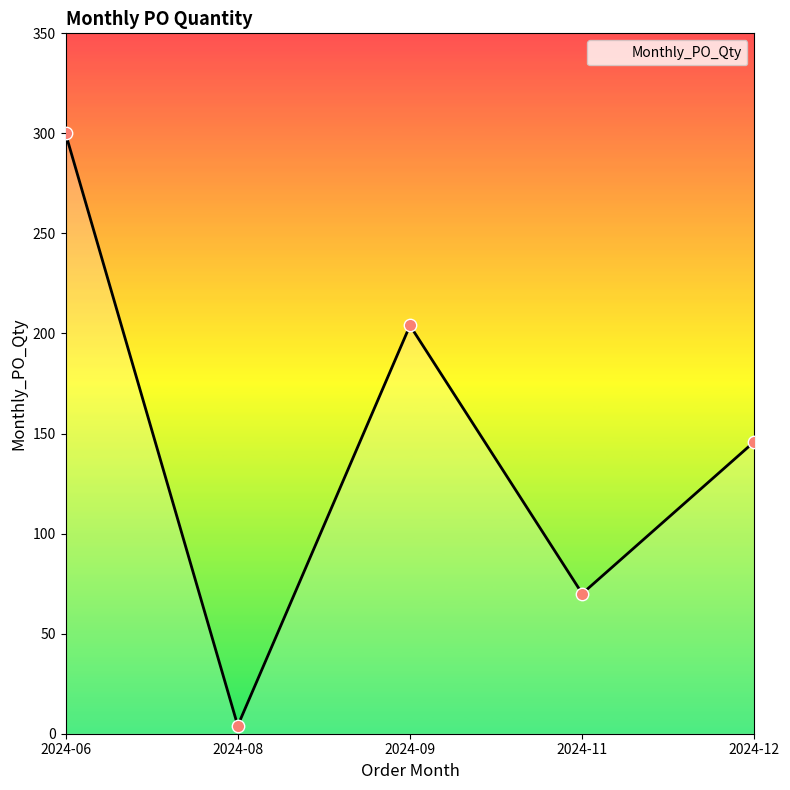

Which has a higher value, 2024-12 or 2024-09?

2024-09